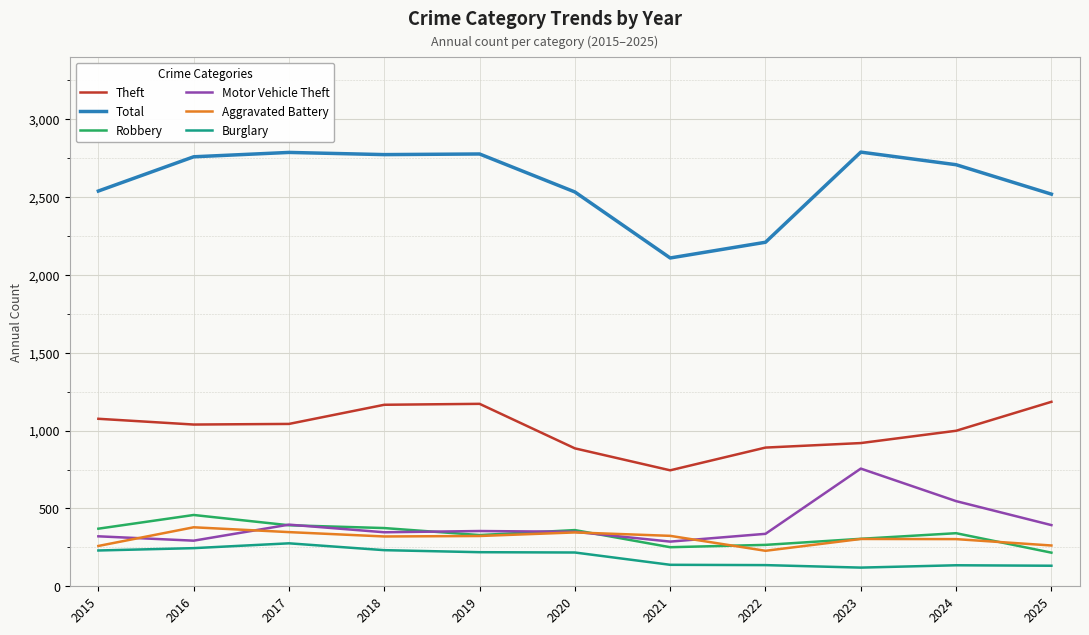

What is the sum of the Aggravated Battery values at 2017 and 2020?

694